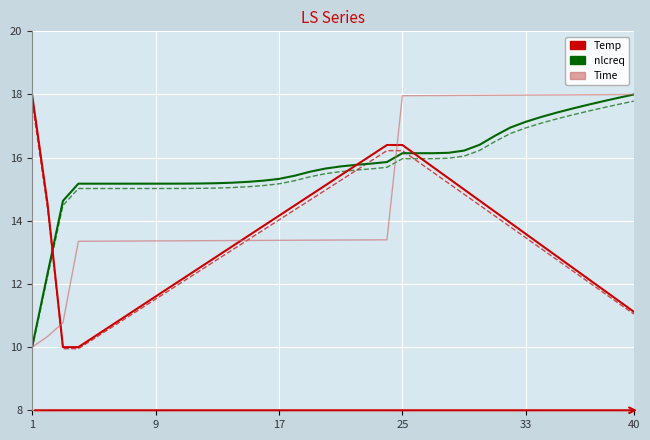

Is it true that Time equals 18.0 at 33?

True